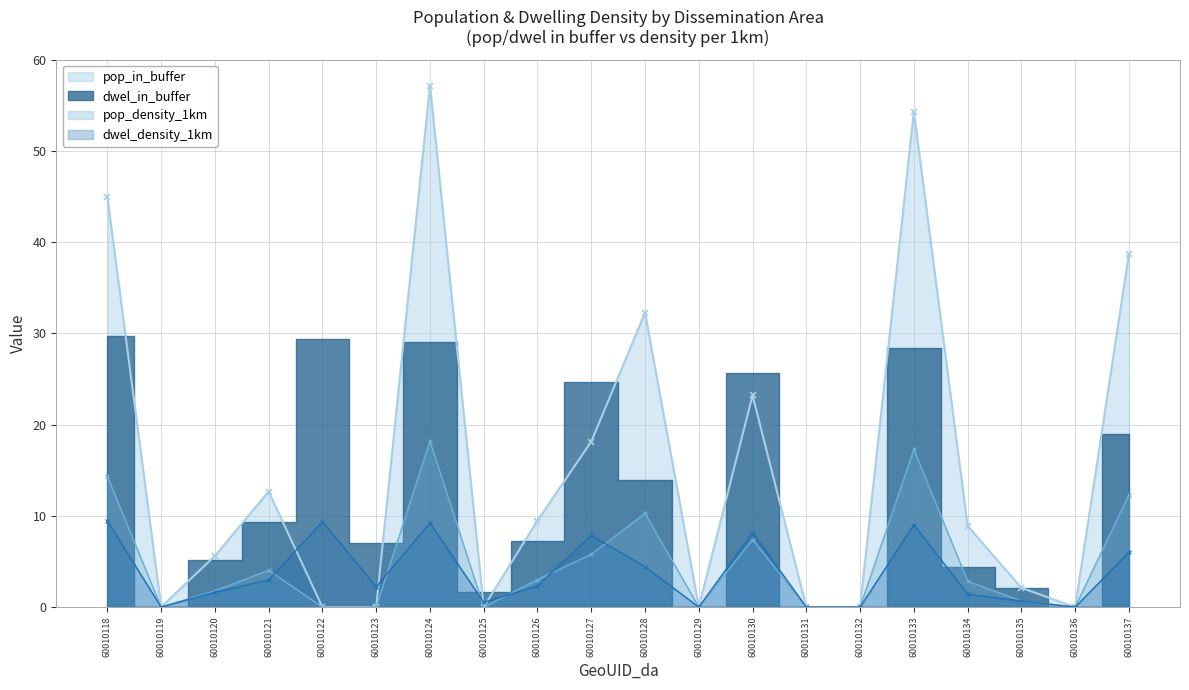

Where is dwel_density_1km nearest to the value 4?

60010128